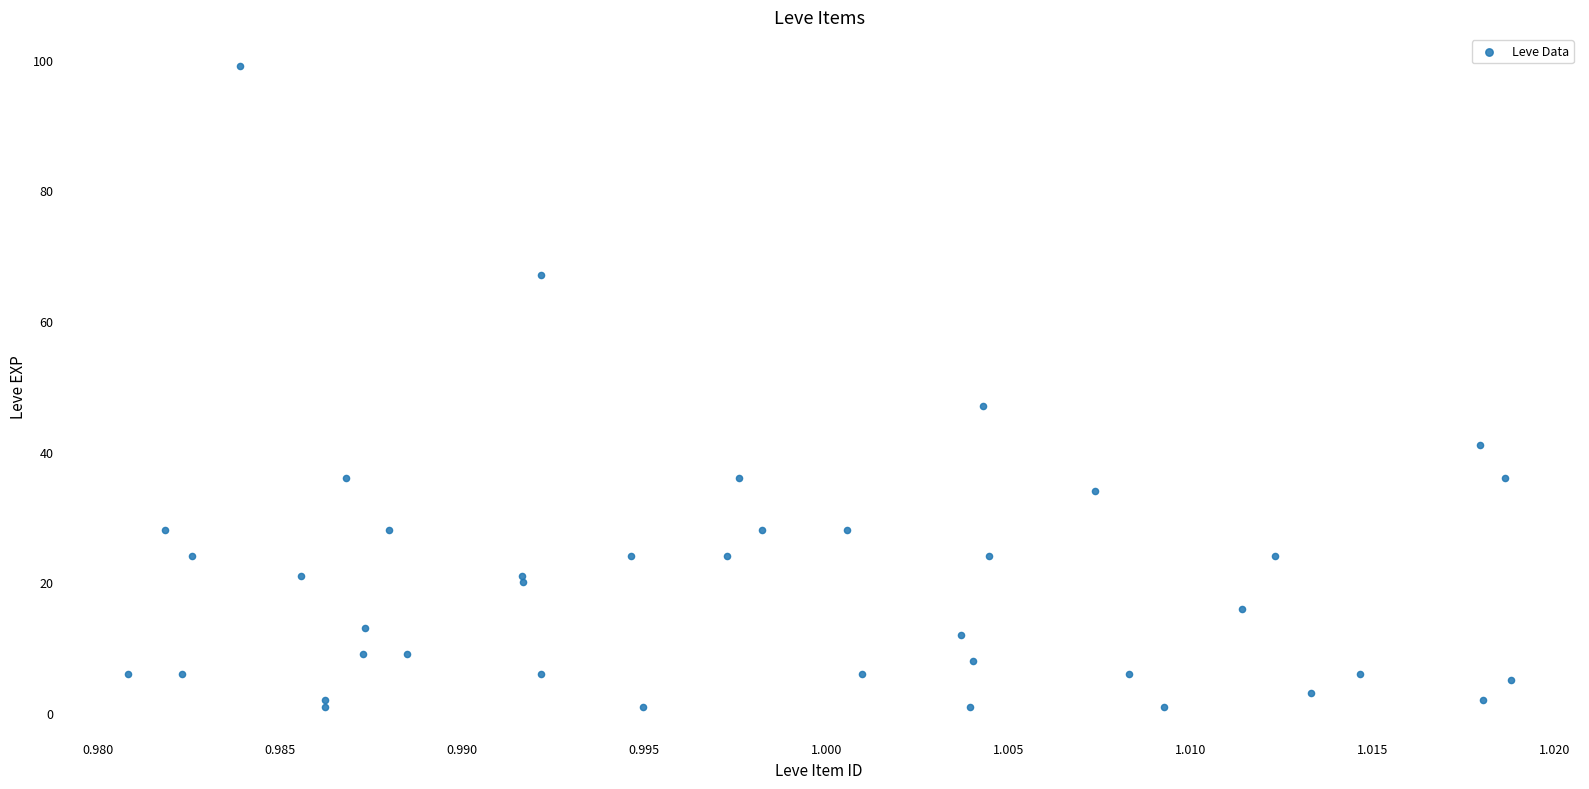

What Y value in the scatter plot is closest to 50?

47